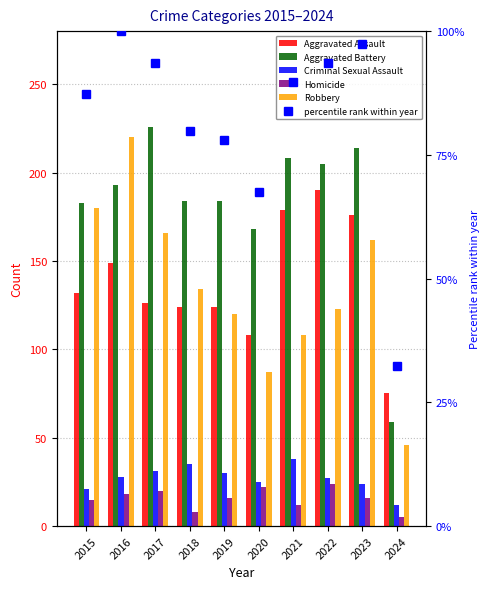

Reading right to left, list all the values displayed in this chart.

Aggravated Assault: 2024=75.0	2023=176.0	2022=190.0	2021=179.0	2020=108.0	2019=124.0	2018=124.0	2017=126.0	2016=149.0	2015=132.0
Aggravated Battery: 2024=59.0	2023=214.0	2022=205.0	2021=208.0	2020=168.0	2019=184.0	2018=184.0	2017=226.0	2016=193.0	2015=183.0
Criminal Sexual Assault: 2024=12.0	2023=24.0	2022=27.0	2021=38.0	2020=25.0	2019=30.0	2018=35.0	2017=31.0	2016=28.0	2015=21.0
Homicide: 2024=5.0	2023=16.0	2022=24.0	2021=12.0	2020=22.0	2019=16.0	2018=8.0	2017=20.0	2016=18.0	2015=15.0
Robbery: 2024=46.0	2023=162.0	2022=123.0	2021=108.0	2020=87.0	2019=120.0	2018=134.0	2017=166.0	2016=220.0	2015=180.0
percentile rank within year: 2024=32.4	2023=97.4	2022=93.6	2021=89.6	2020=67.4	2019=78.0	2018=79.8	2017=93.6	2016=100.0	2015=87.3